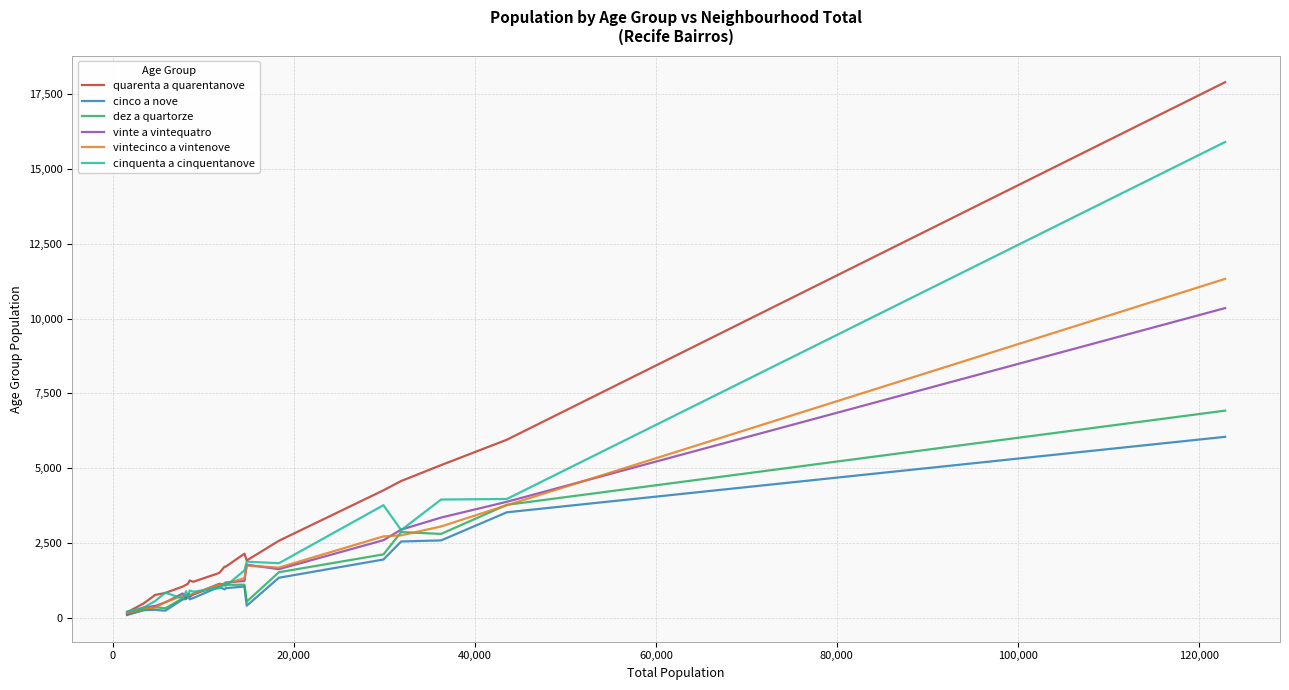

Which series has the widest spread of values?

quarenta a quarentanove